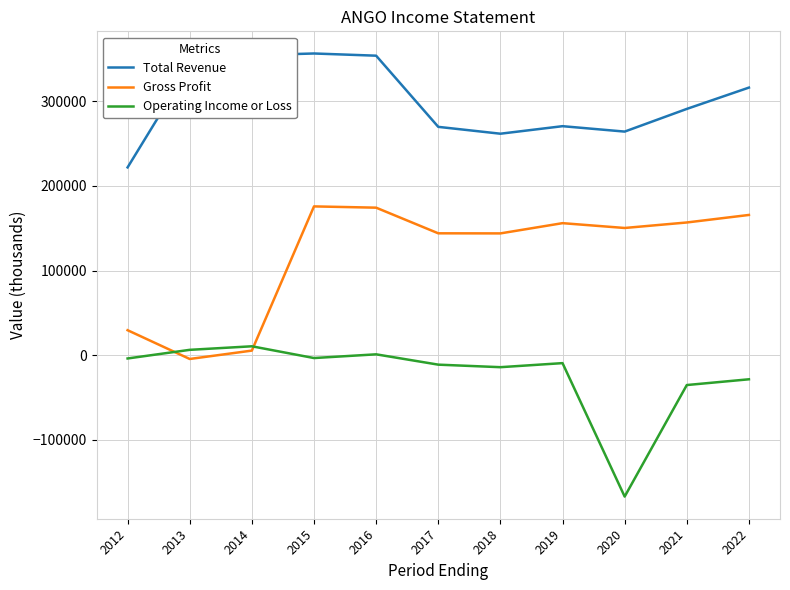

Rank the series at 2014 from highest to lowest value.

Total Revenue, Operating Income or Loss, Gross Profit